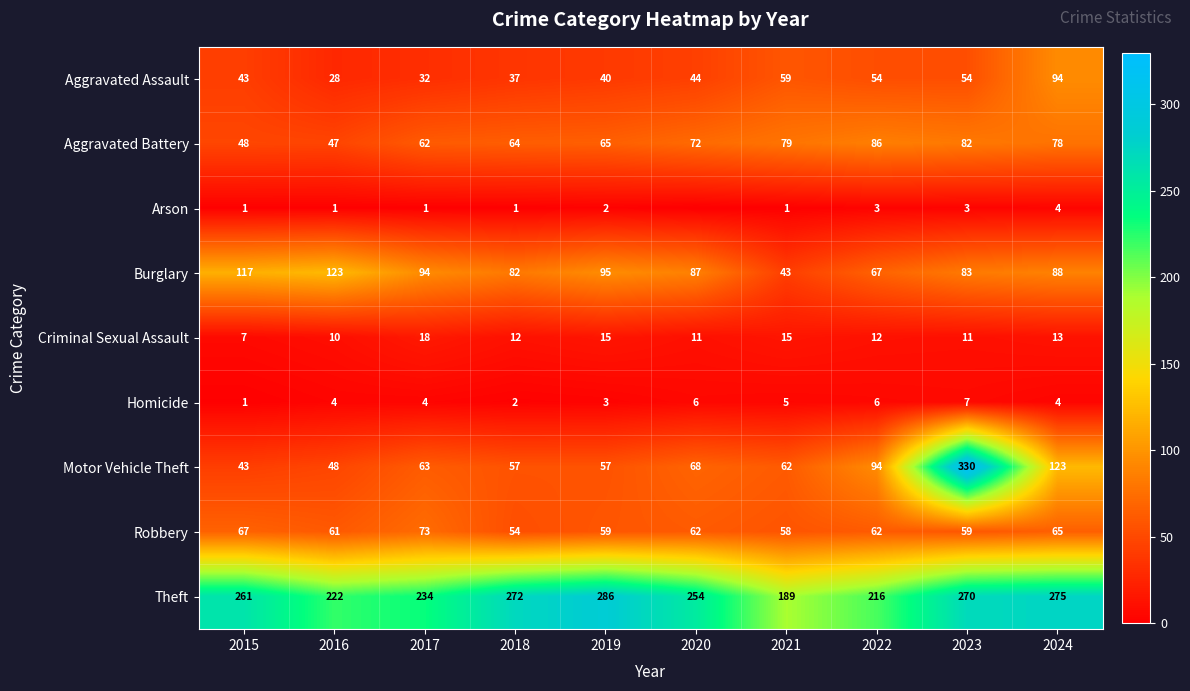

Between 2016 and 2020, which is larger?

2020